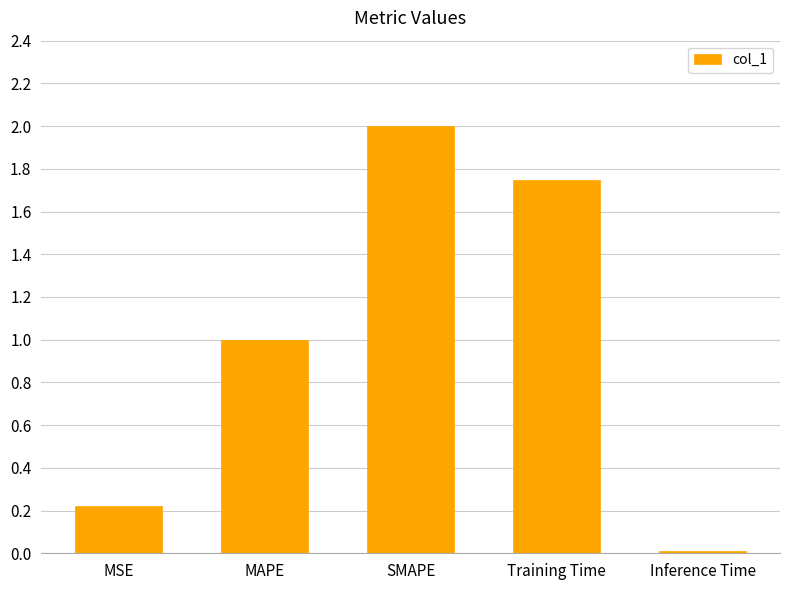

What is the ratio of the value at MAPE to the value at SMAPE?

0.5